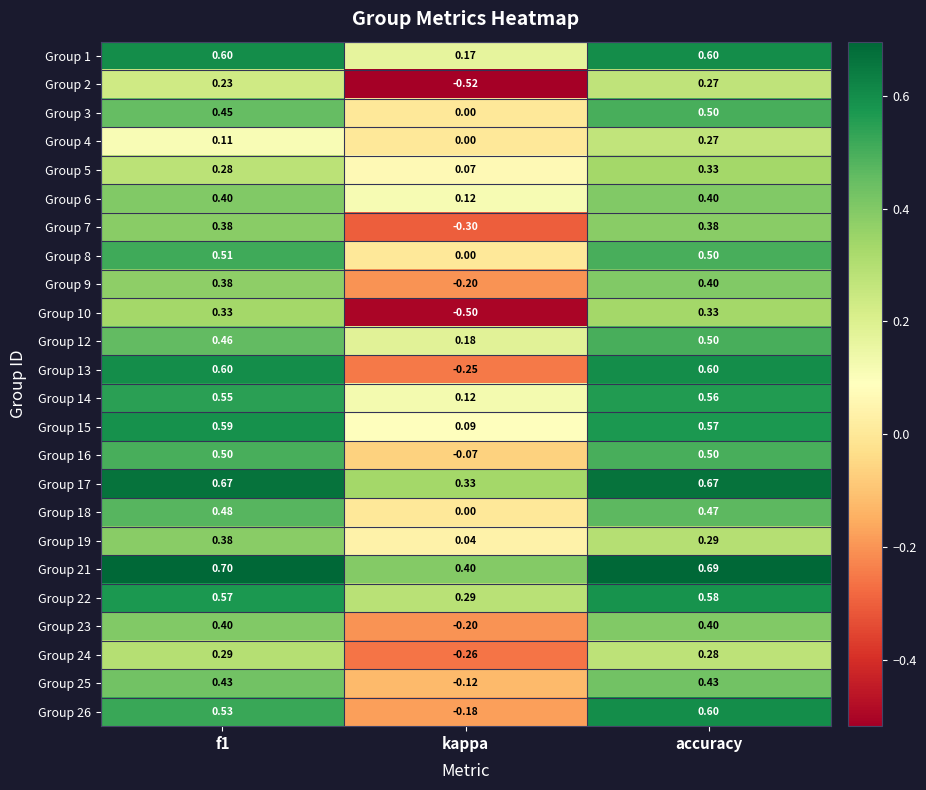

Which category has the highest value in the Group 26 series?

accuracy